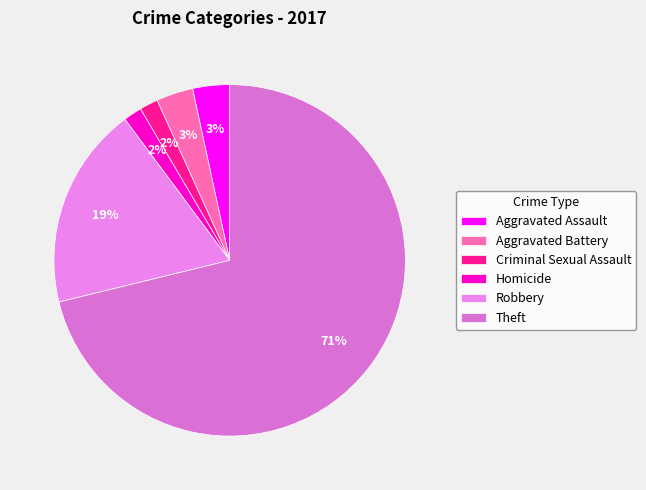

How many slices are in this pie chart?

6